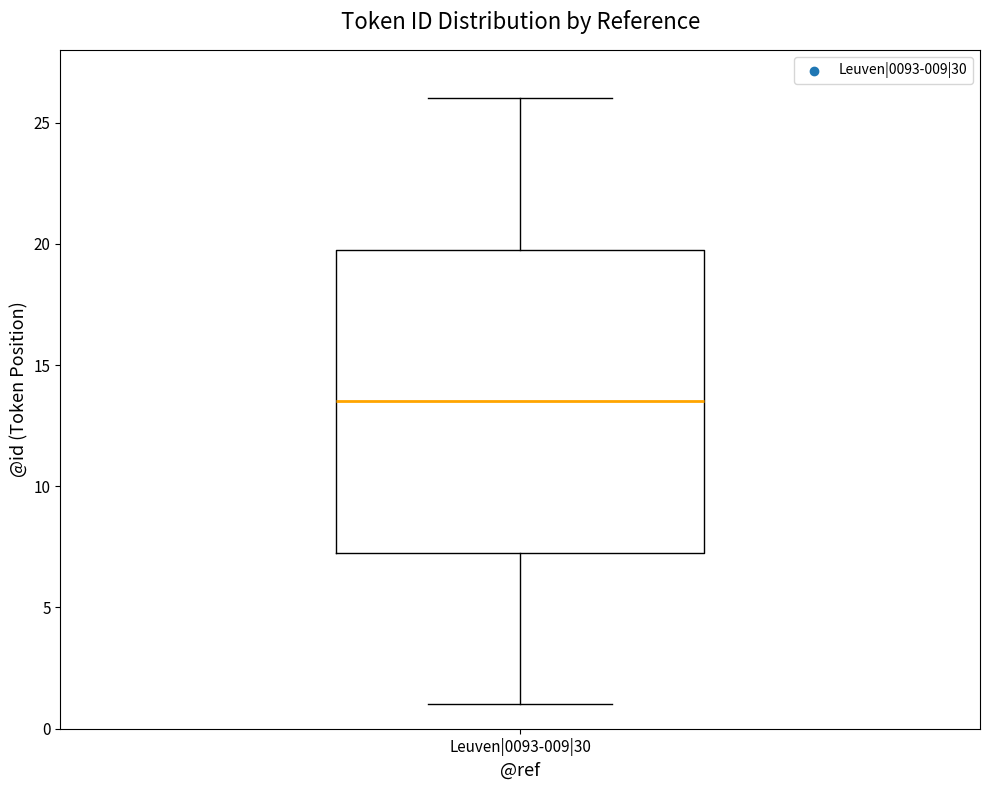

Where is the upper edge of the box for Leuven|0093-009|30 on the y-axis? The values are not printed on the chart, so give them approximately, as read against the axis.

20.0